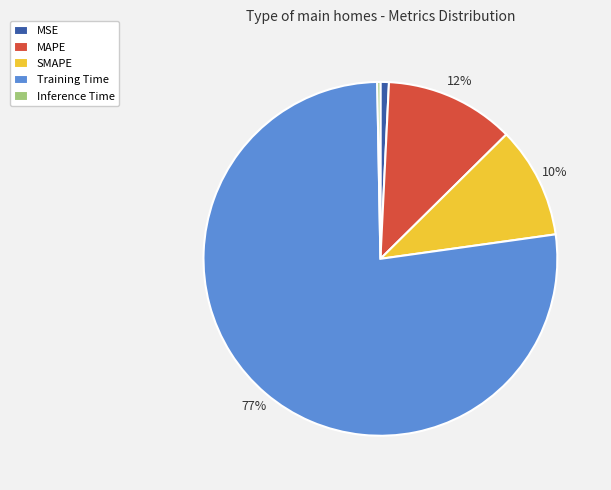

Count the number of slices in the pie.

5